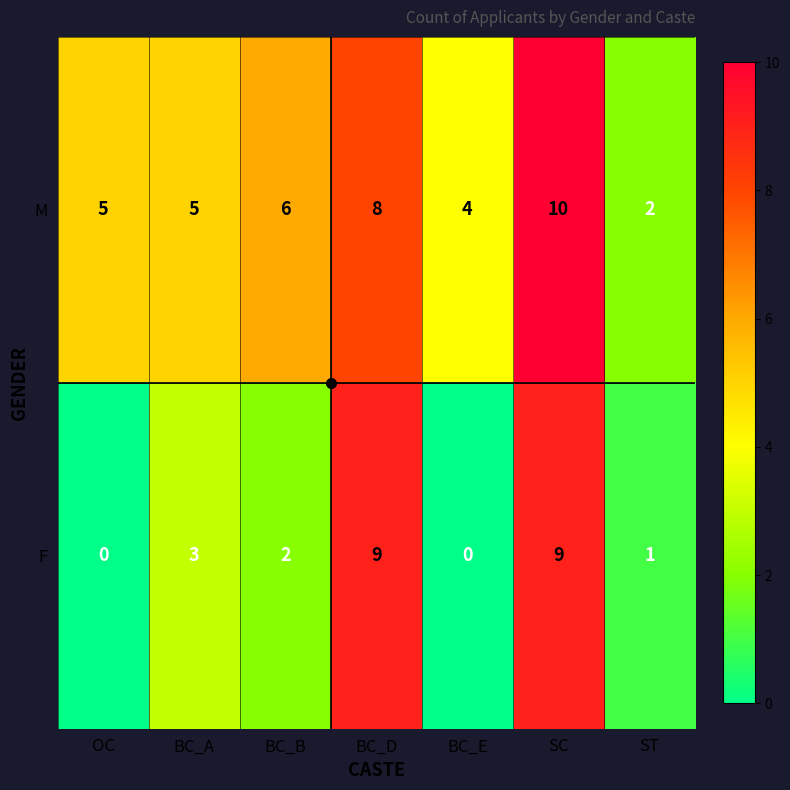

Is the value of M at ST greater than the value of F at OC?

Yes